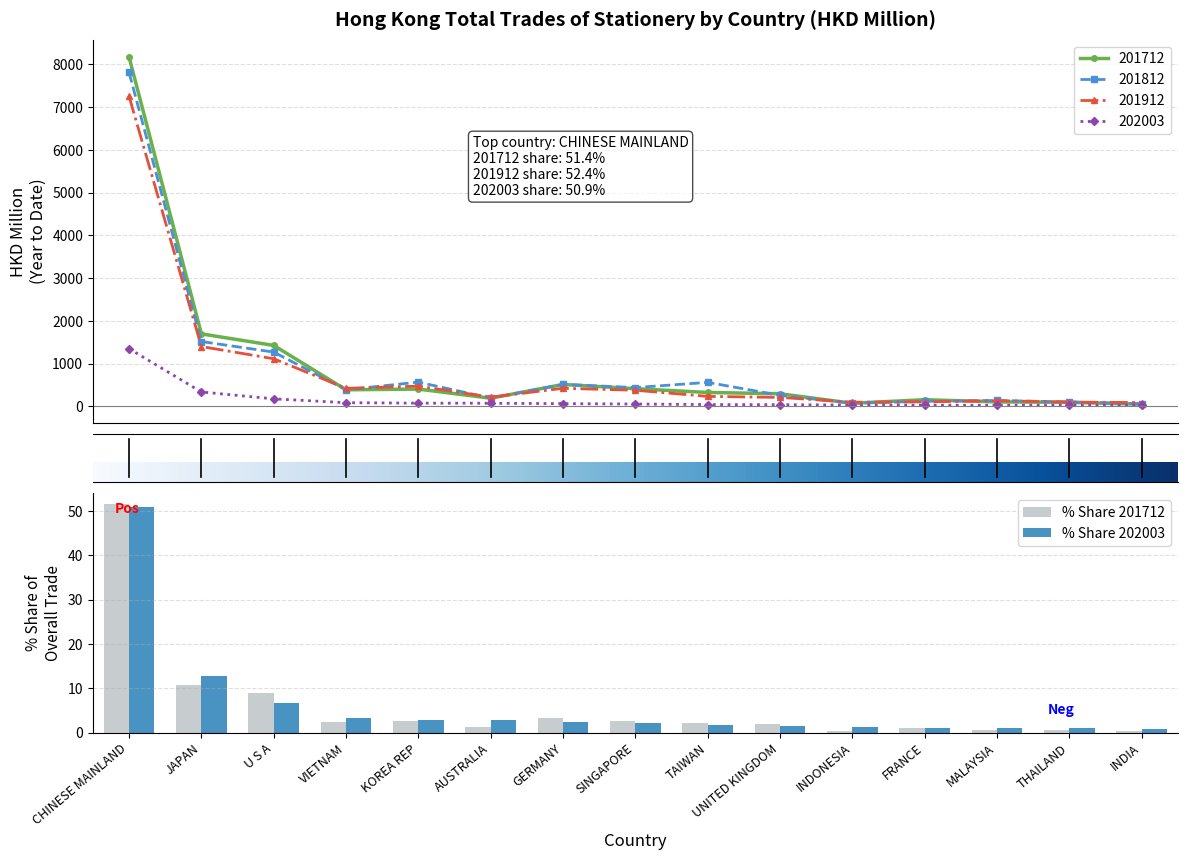

Is it true that 201712 equals 104.7 at MALAYSIA?

True